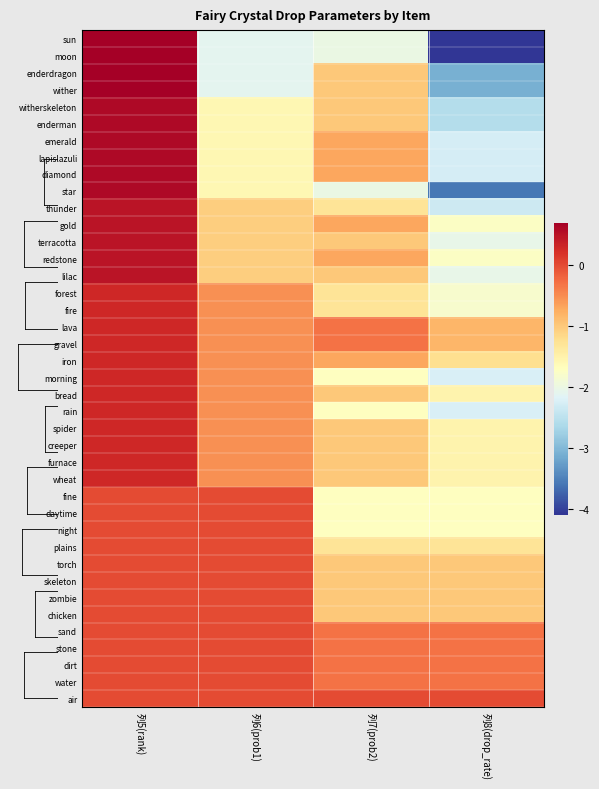

At how many categories does at least one series exceed 0?

1